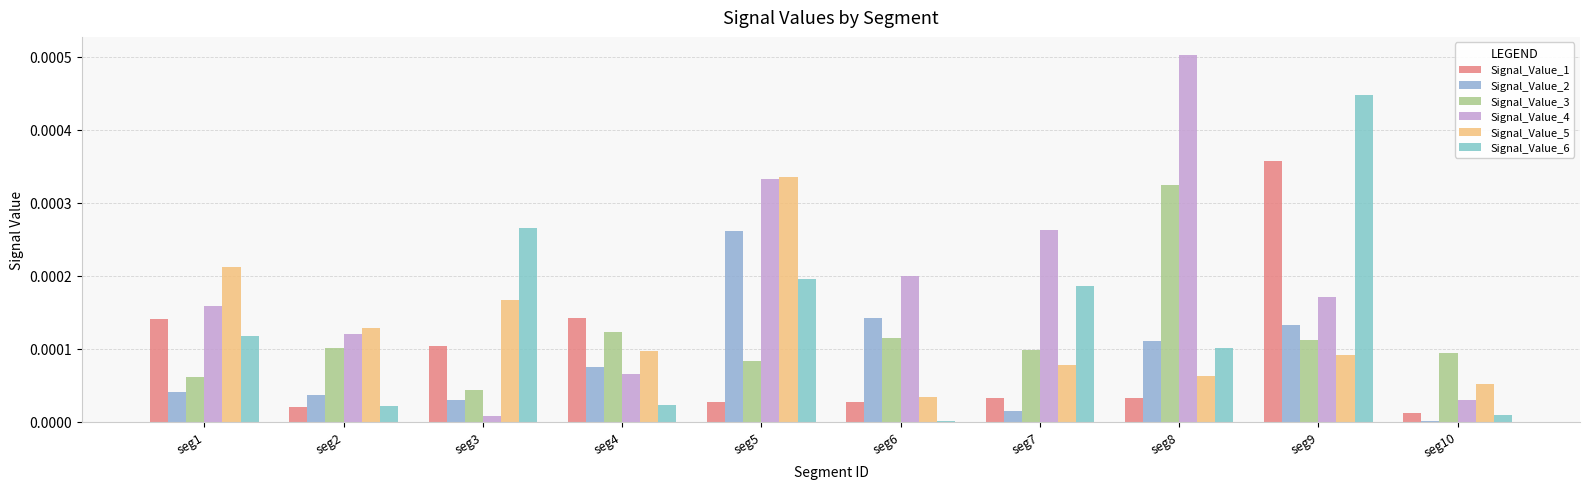

Rank the series by their maximum value, from highest to lowest.

Signal_Value_4, Signal_Value_6, Signal_Value_1, Signal_Value_5, Signal_Value_3, Signal_Value_2